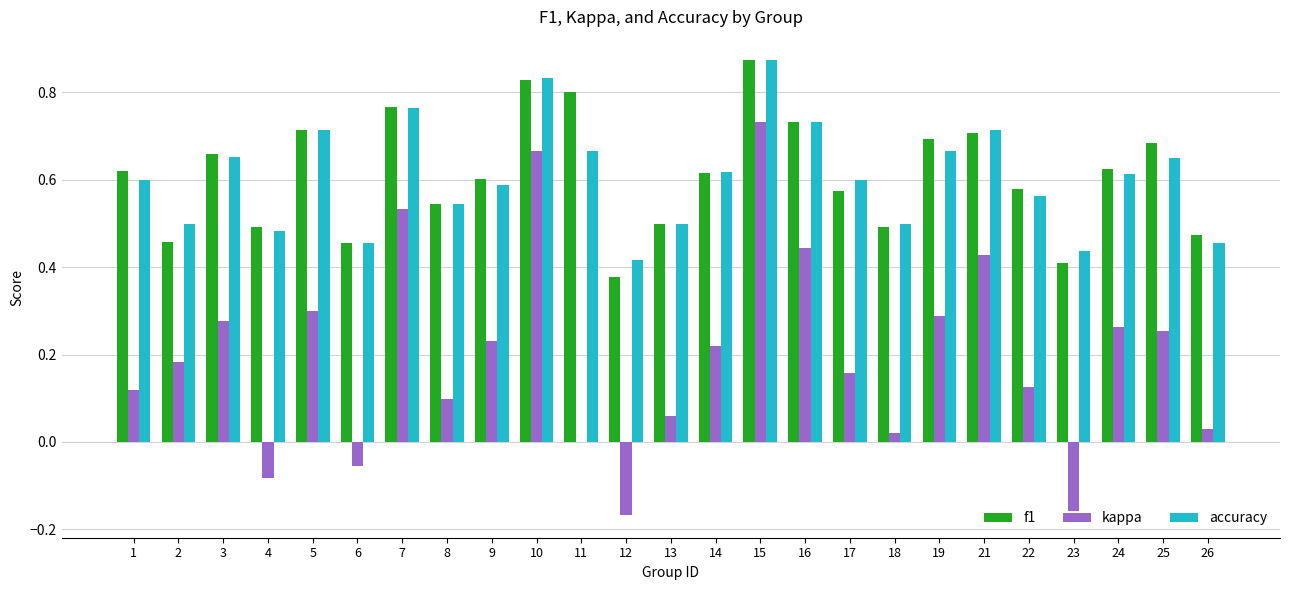

The accuracy series shows 0.7 at 5. True or false?

True